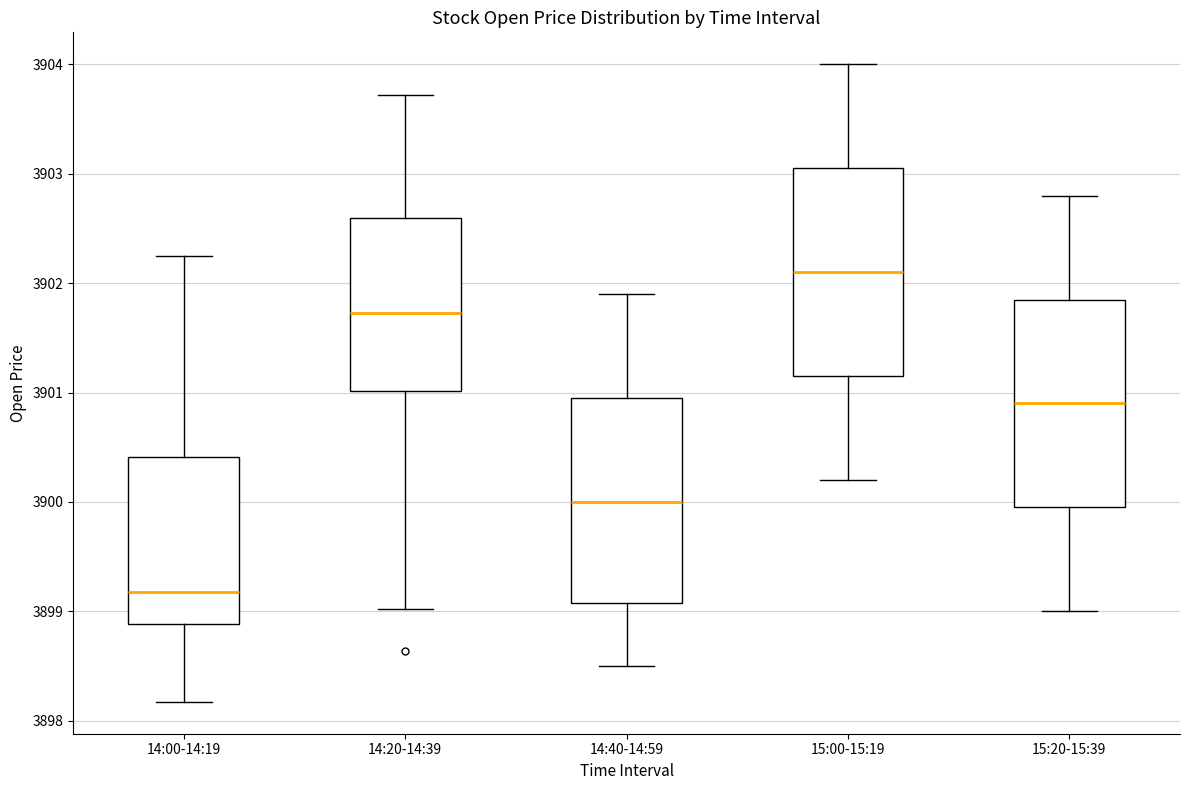

Reading left to right, transcribe this box plot: for each box, give where its median line is, the range the box spans, and where its two whiskers end, as read against the y-axis. The values are not printed on the chart, so give them approximately, as read against the axis.

14:00-14:19: median 3899.2, box 3898.9 to 3900.4, whiskers 3898.2 to 3902.2
14:20-14:39: median 3901.7, box 3901.0 to 3902.6, whiskers 3899.0 to 3903.7
14:40-14:59: median 3900.0, box 3899.1 to 3901.0, whiskers 3898.5 to 3901.9
15:00-15:19: median 3902.1, box 3901.2 to 3903.1, whiskers 3900.2 to 3904.0
15:20-15:39: median 3900.9, box 3900.0 to 3901.9, whiskers 3899.0 to 3902.8